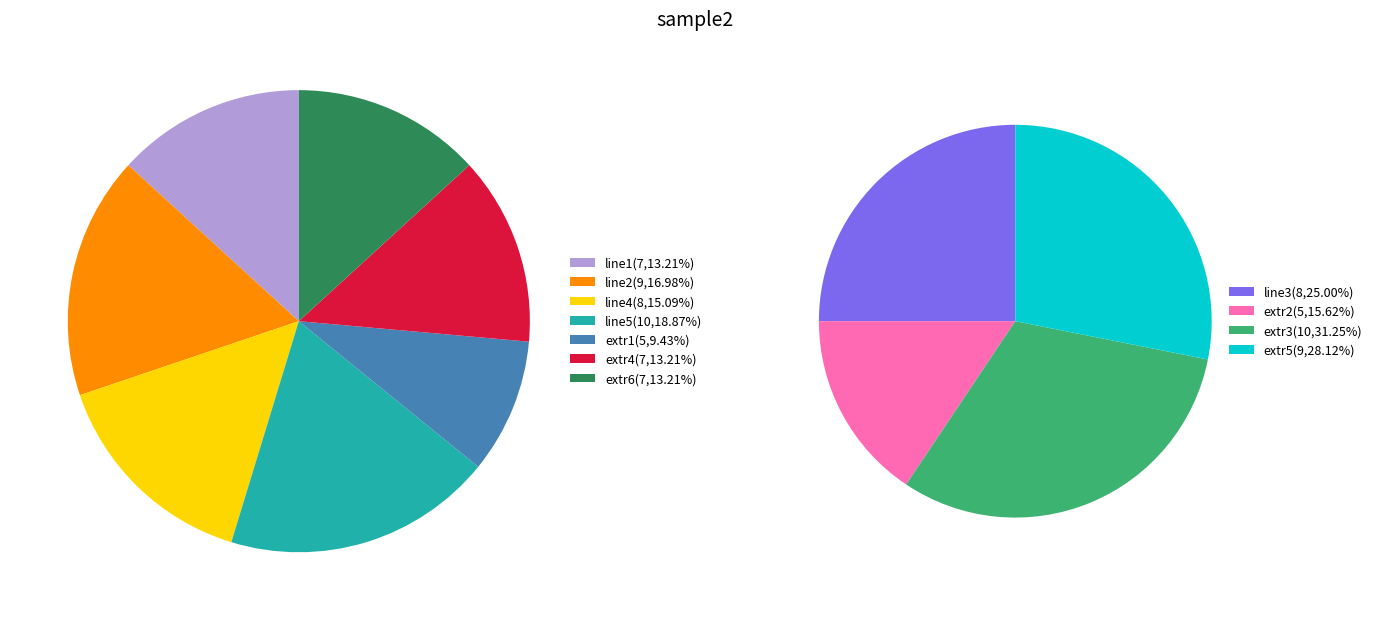

What is the change in value from line3 to extr3?

+2